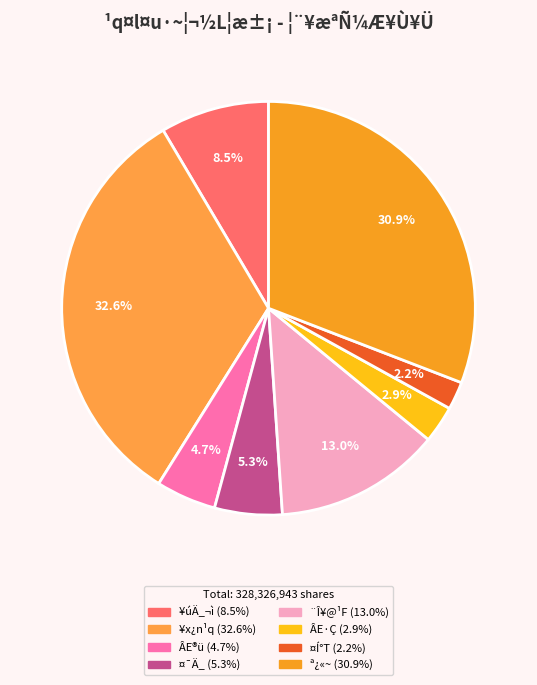

What is the ratio of the value at ¥úÄ_¬ì to the value at ÂE®ü?

1.8